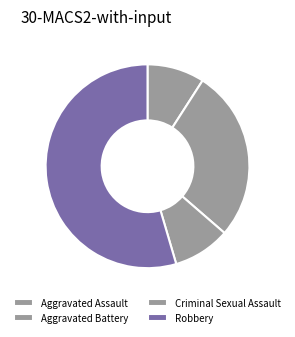

How many slices are in this pie chart?

4